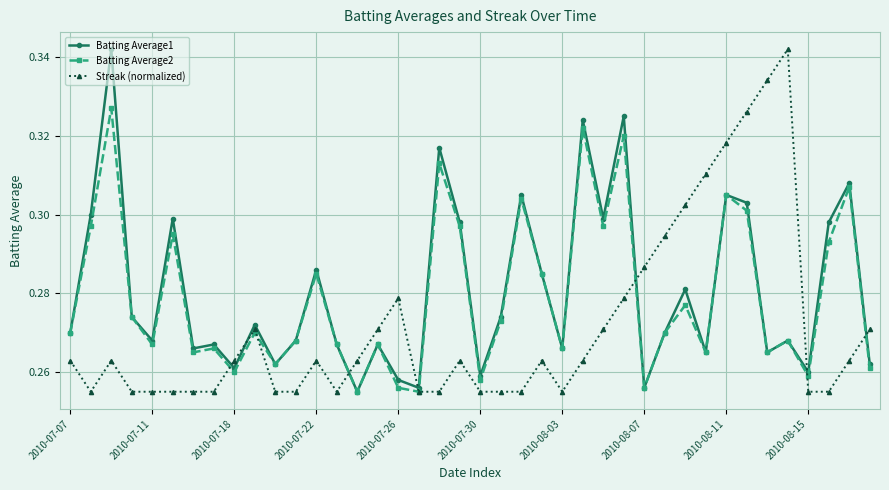

True or false: Streak (normalized) has more than 2 points higher than both neighbors.

True